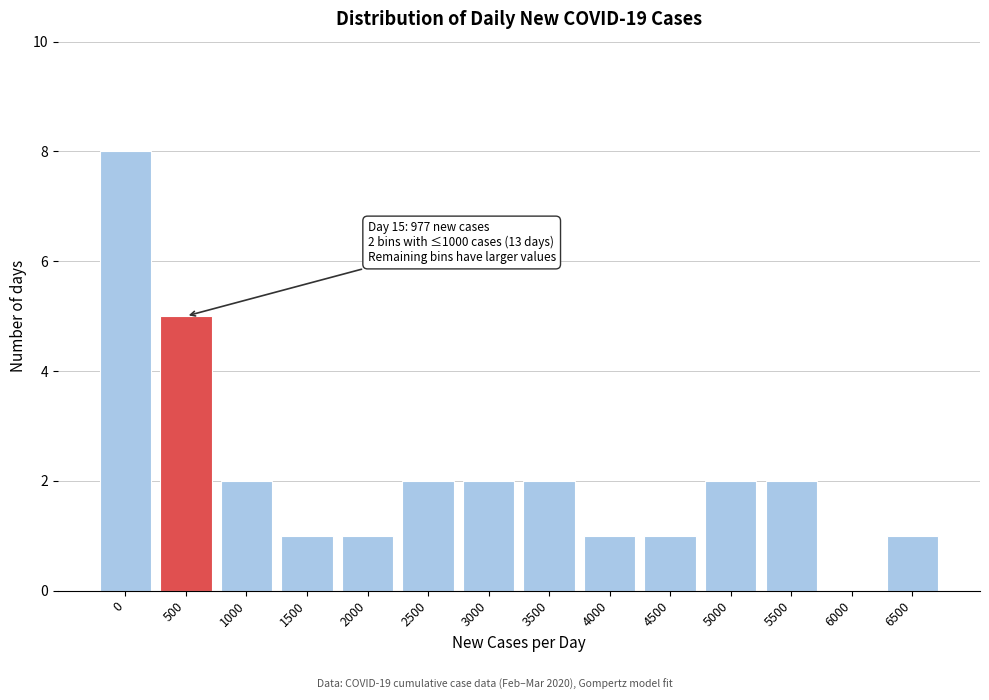

Reading left to right, extract all data points from this chart.

0=8	500=5	1000=2	1500=1	2000=1	2500=2	3000=2	3500=2	4000=1	4500=1	5000=2	5500=2	6000=0	6500=1